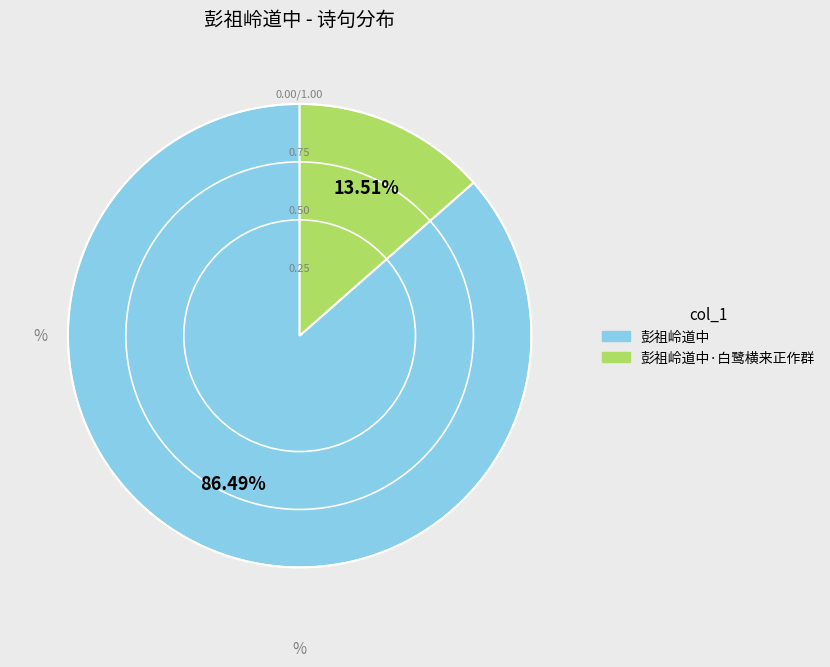

Rank the categories by value from lowest to highest.

彭祖岭道中·白鹭横来正作群, 彭祖岭道中